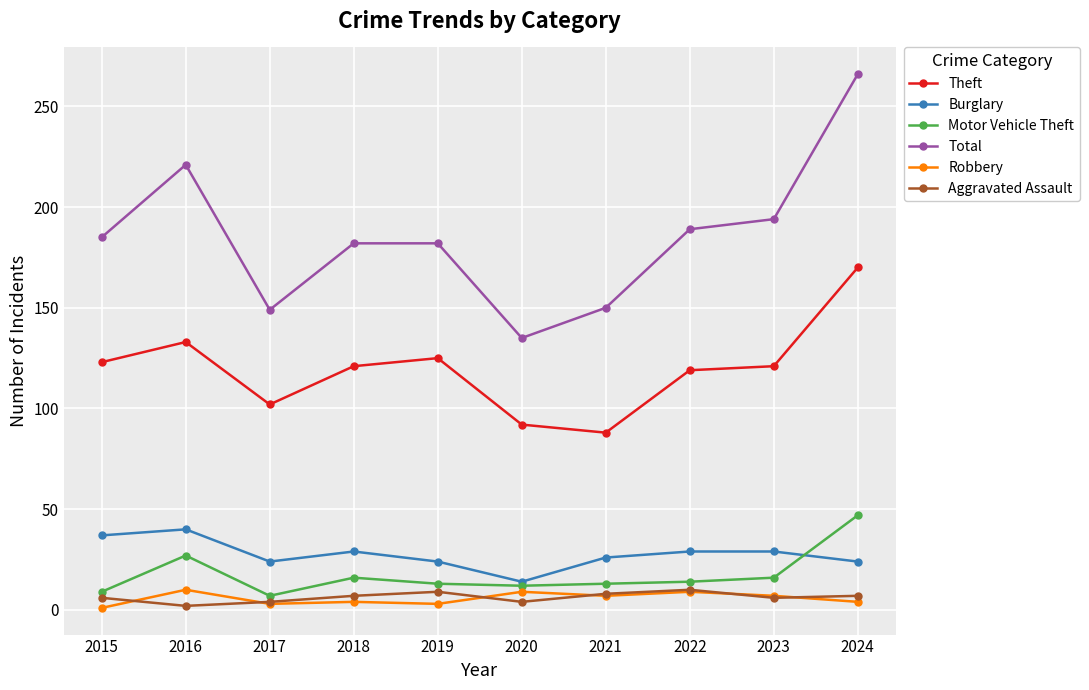

Which series has the largest total across all categories?

Total